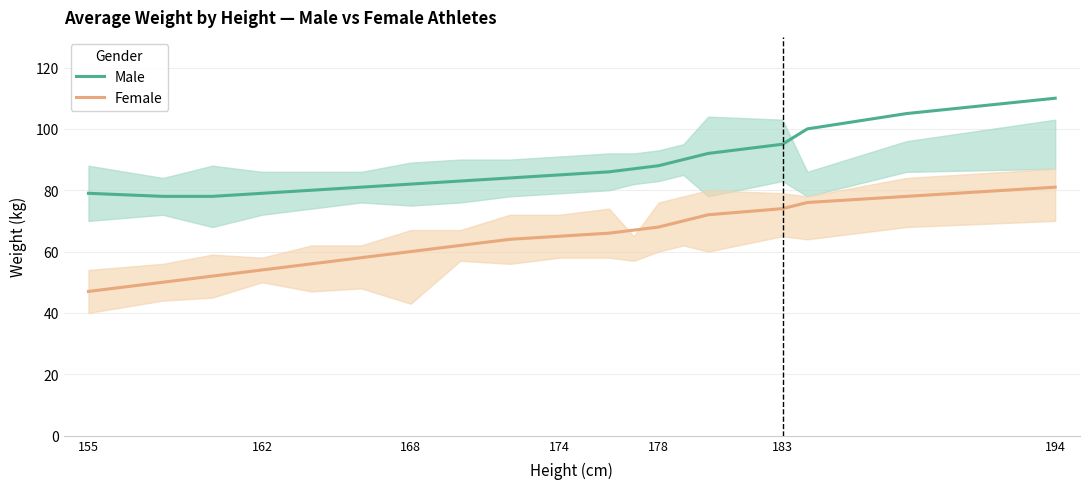

How many values in the Male series exceed 85?

9